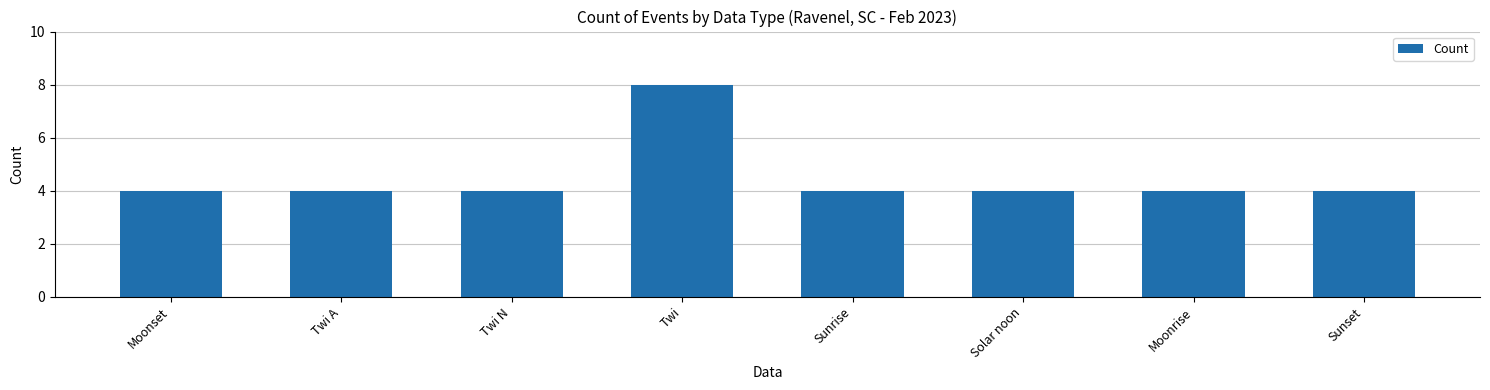

How many bars are there in total?

8